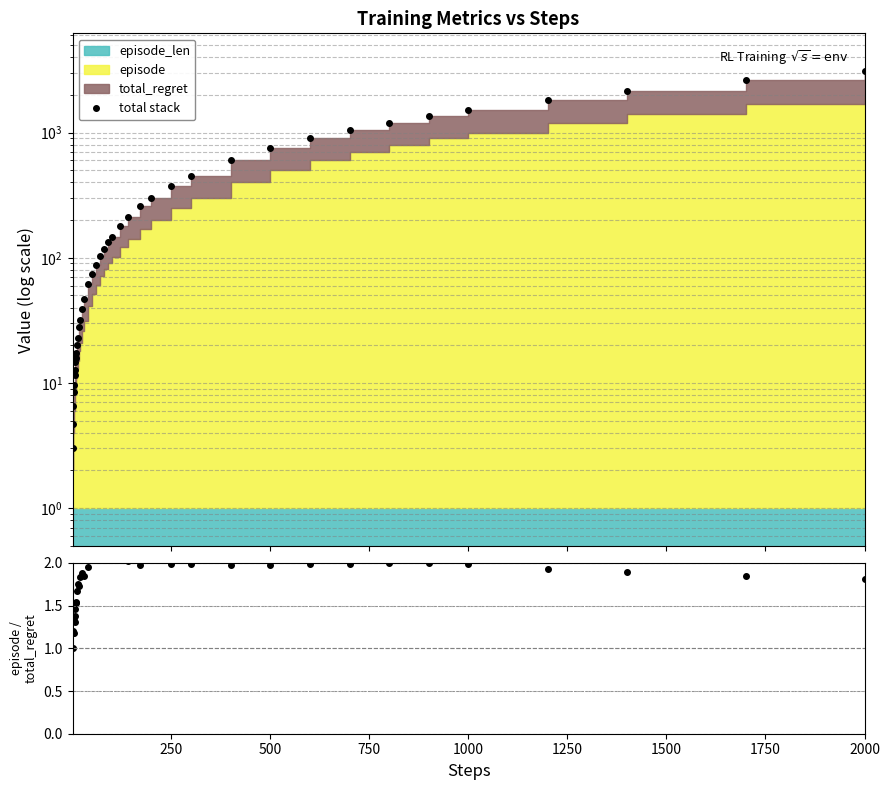

How many data points in total stack are less than 118?

20